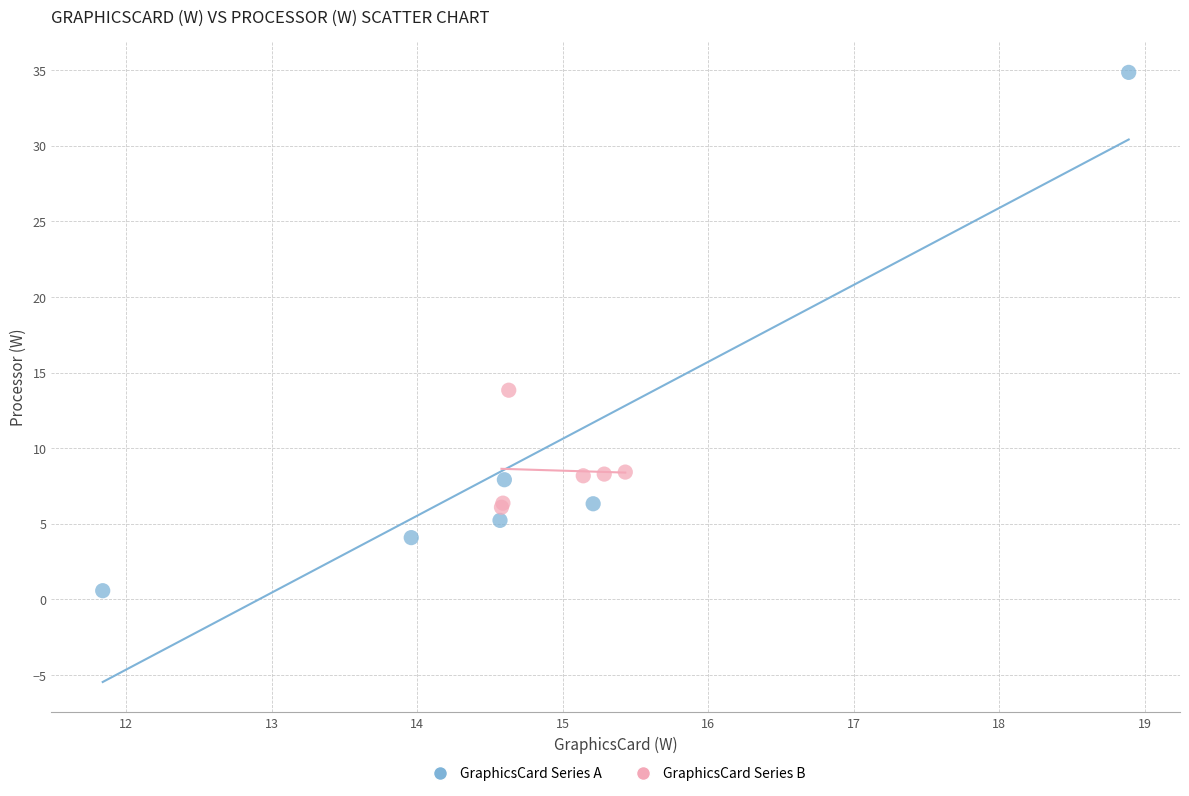

Which series has the largest Y range (max minus min)?

GraphicsCard Series A